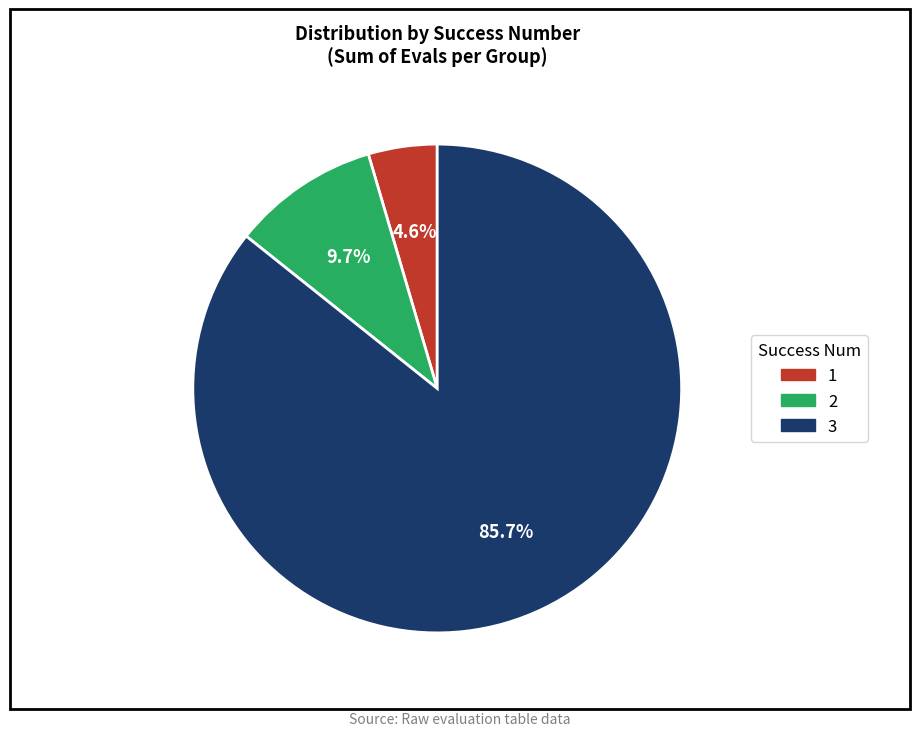

Do 2 and 1 together represent more than half of the pie?

No